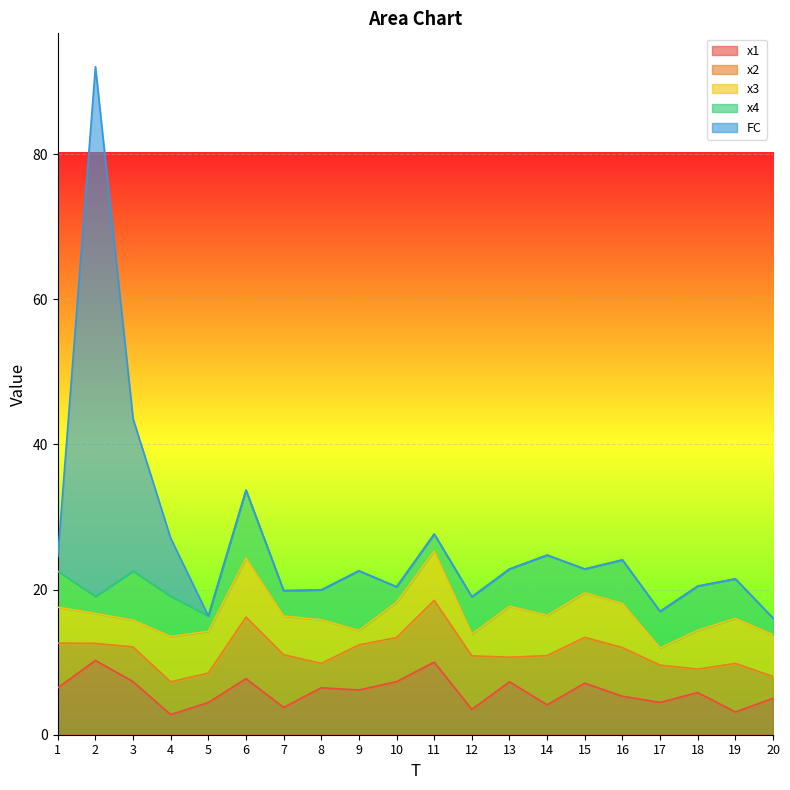

What is the lowest value of the x1 series?

2.8